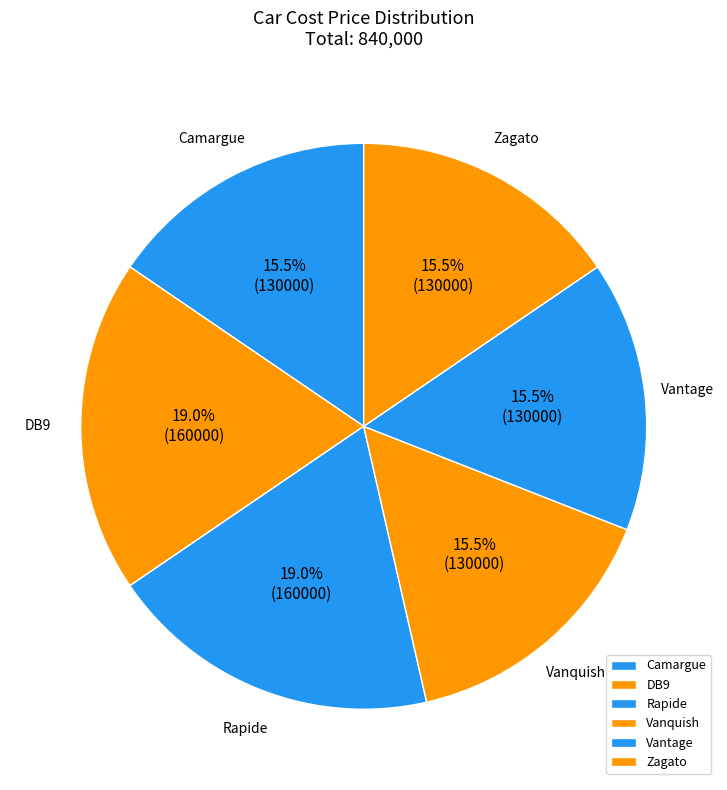

Approximately how many times larger is the value at Rapide compared to DB9?

1.0